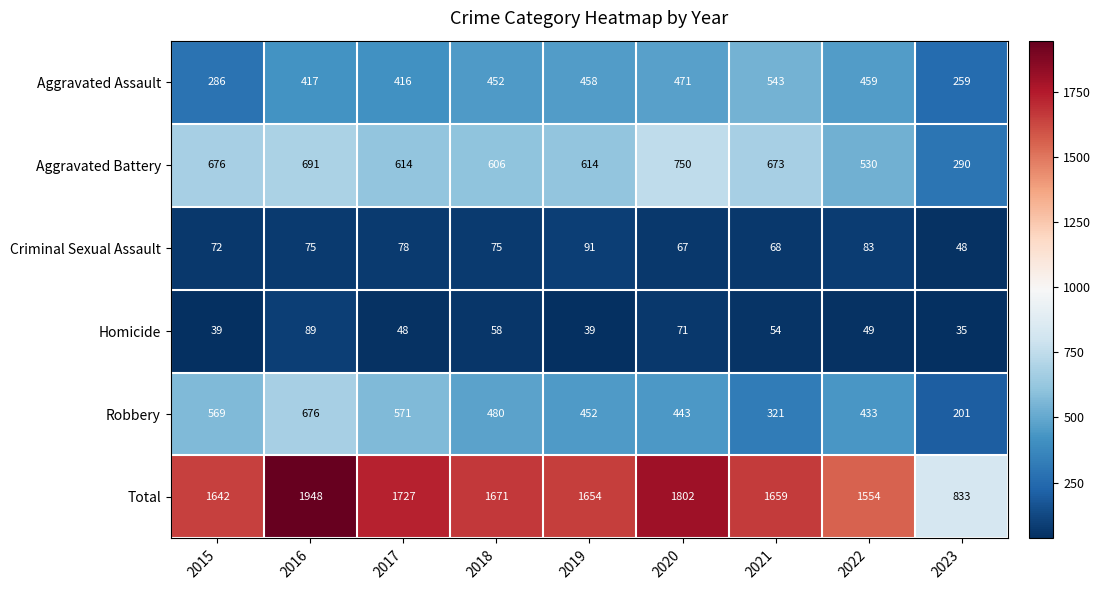

What is the maximum value shown in the chart?

1948